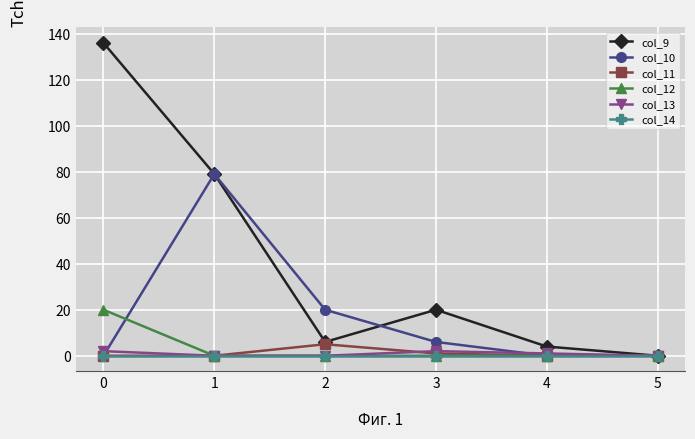

How many data points does each series have?

6